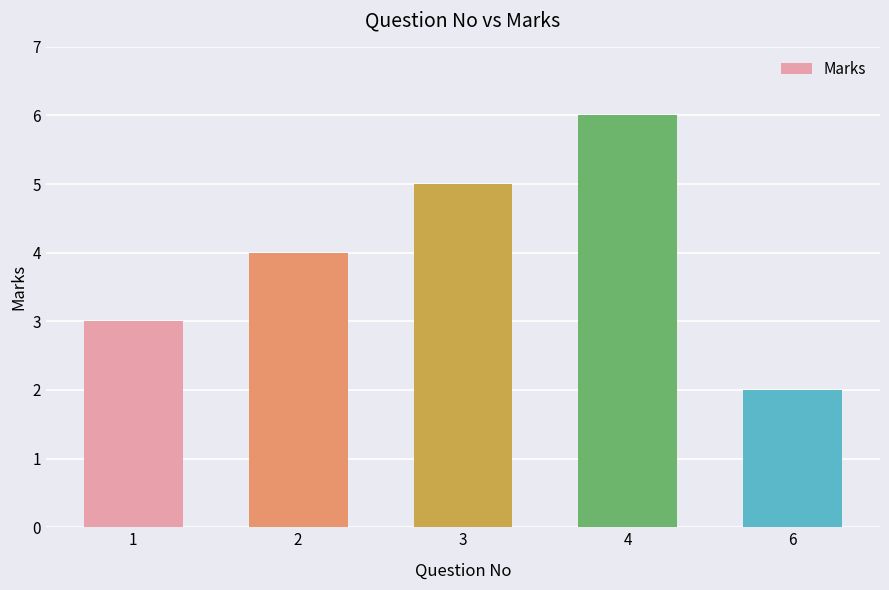

Is it true that the value at 4 is 6?

True